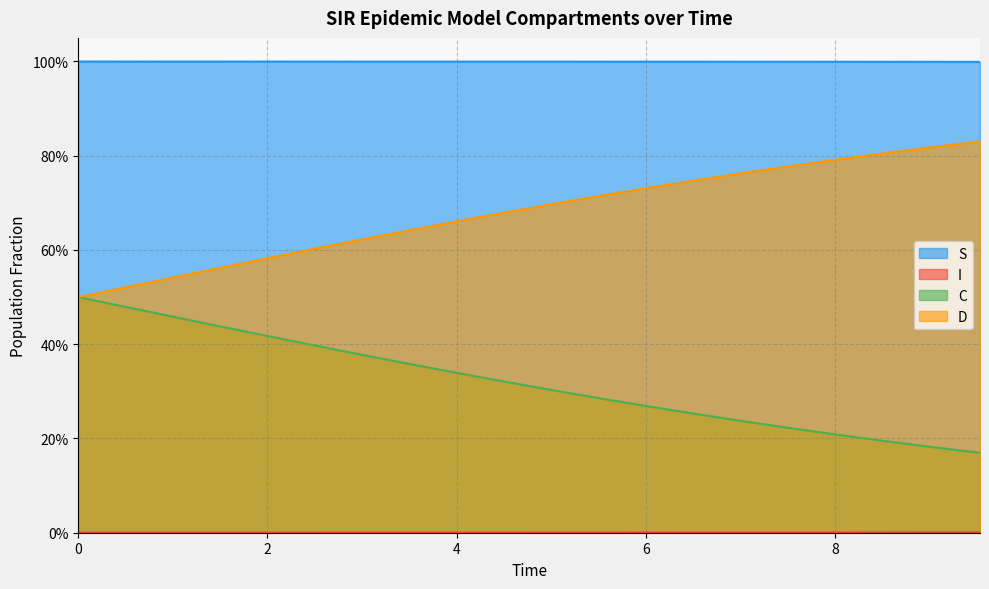

Does the chart display data point markers on the line(s)?

No